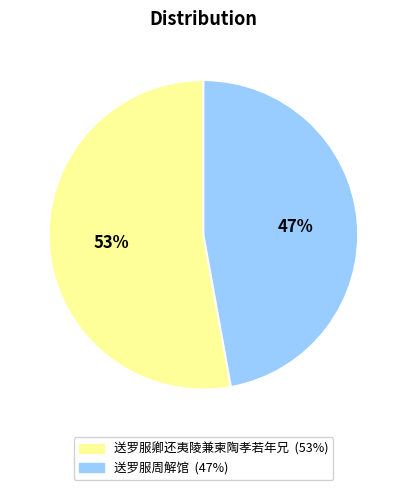

Do 送罗服周解馆 and 送罗服卿还夷陵兼柬陶孝若年兄 together represent more than half of the pie?

Yes